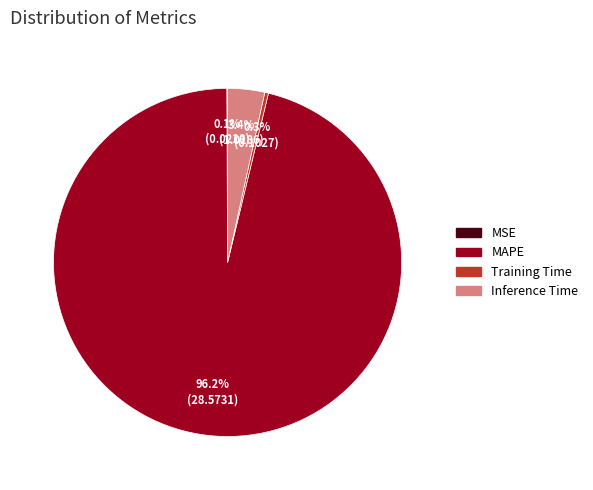

Which slice represents more than half of the pie?

MAPE